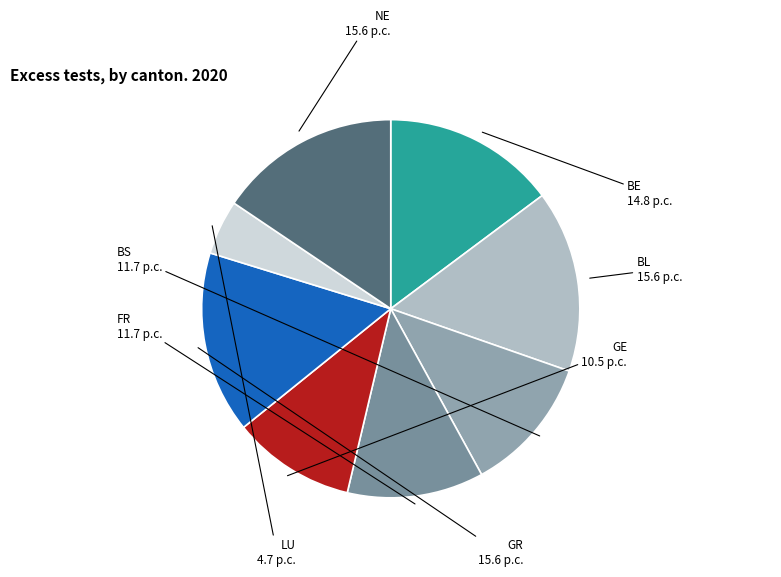

Which slice is the smallest?

LU